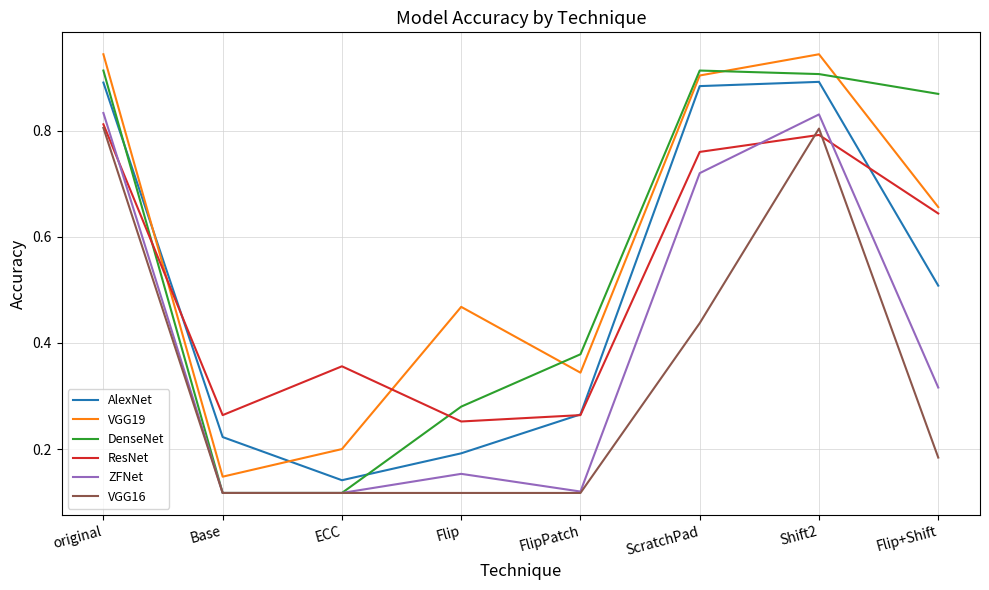

Which series ends up on top after the final intersection of VGG19 and DenseNet?

DenseNet